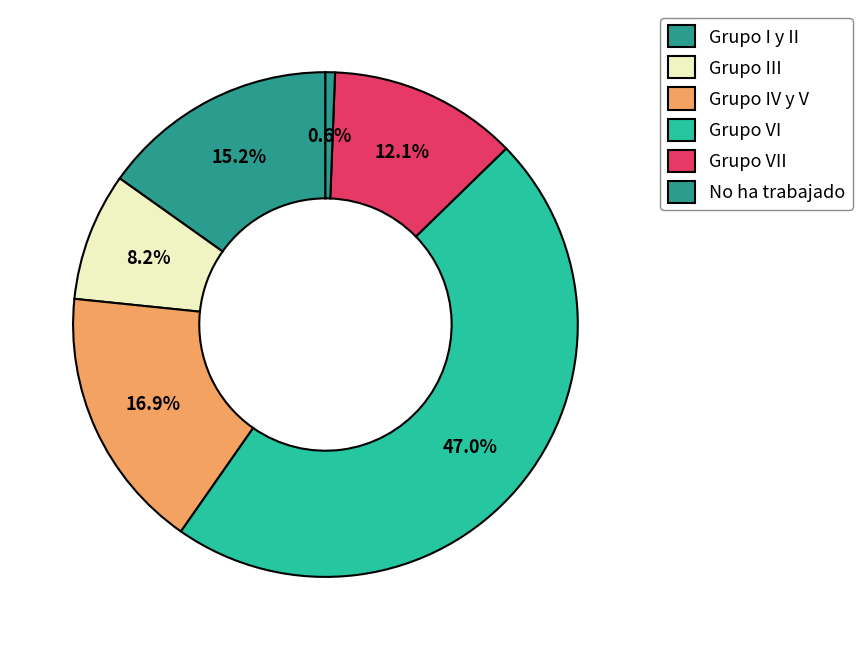

To the nearest percent, what is the difference between the largest and smallest slice percentages?

46%